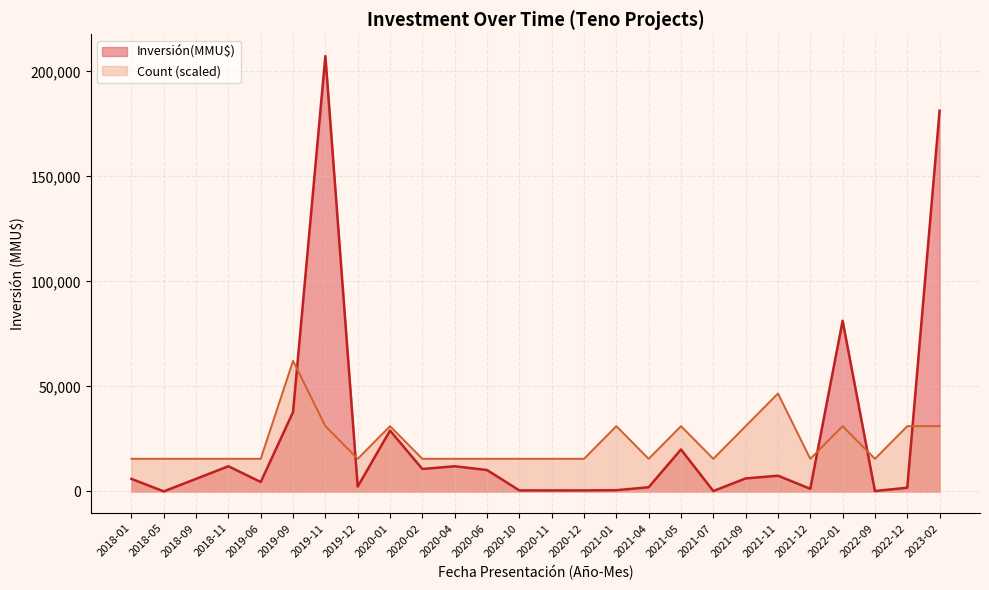

How many lines are shown in the chart?

2